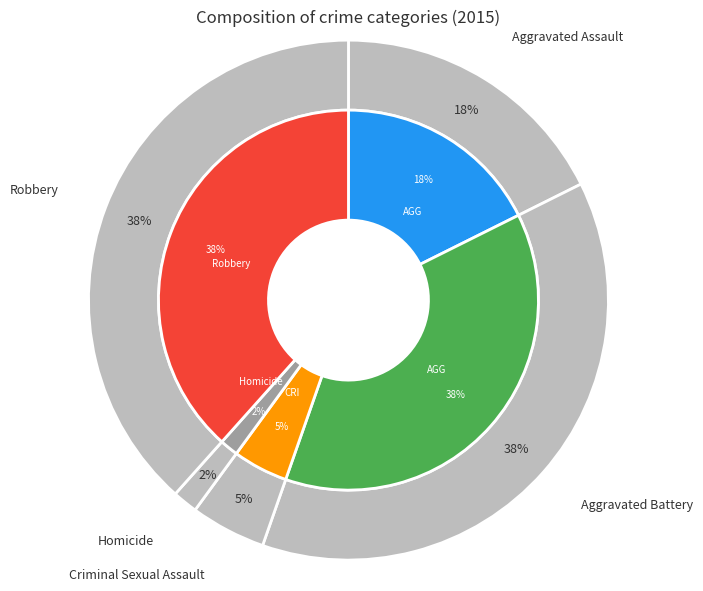

What is the change in value from Homicide to Robbery?

+165